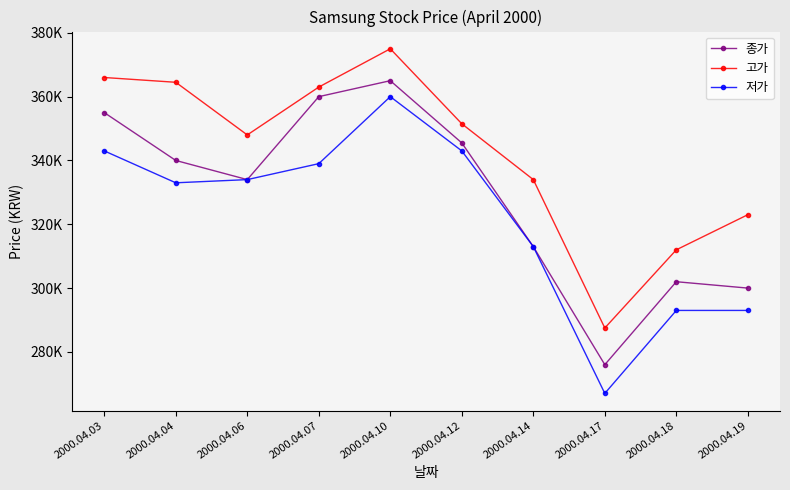

Which category has the highest value across all series?

2000.04.10